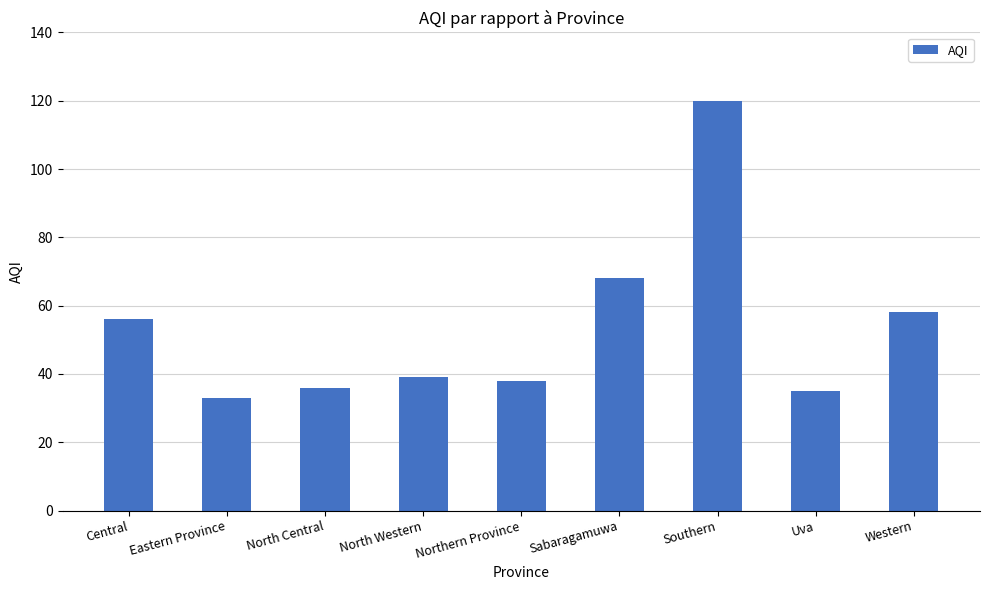

What is the maximum value shown in the chart?

120